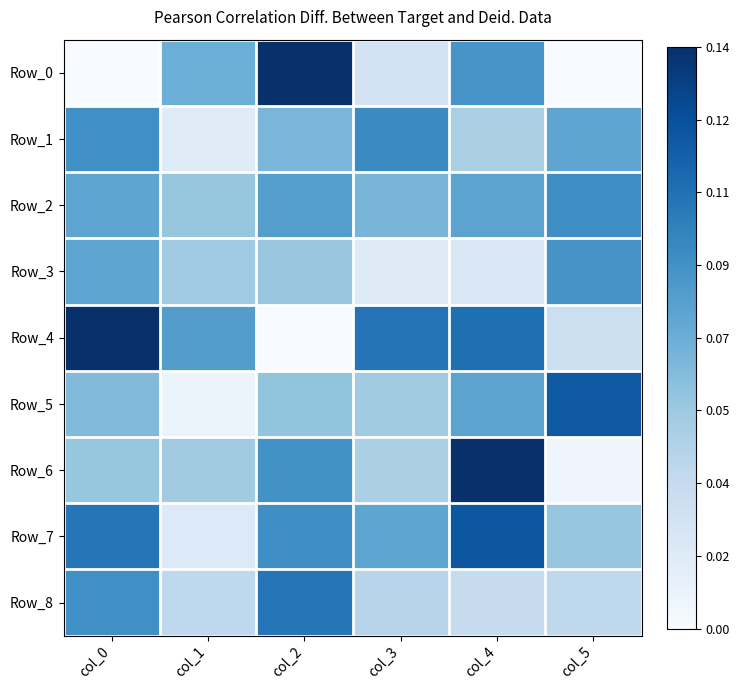

At col_3, list the series in order from smallest to largest.

Row_3, Row_0, Row_8, Row_6, Row_5, Row_2, Row_7, Row_1, Row_4